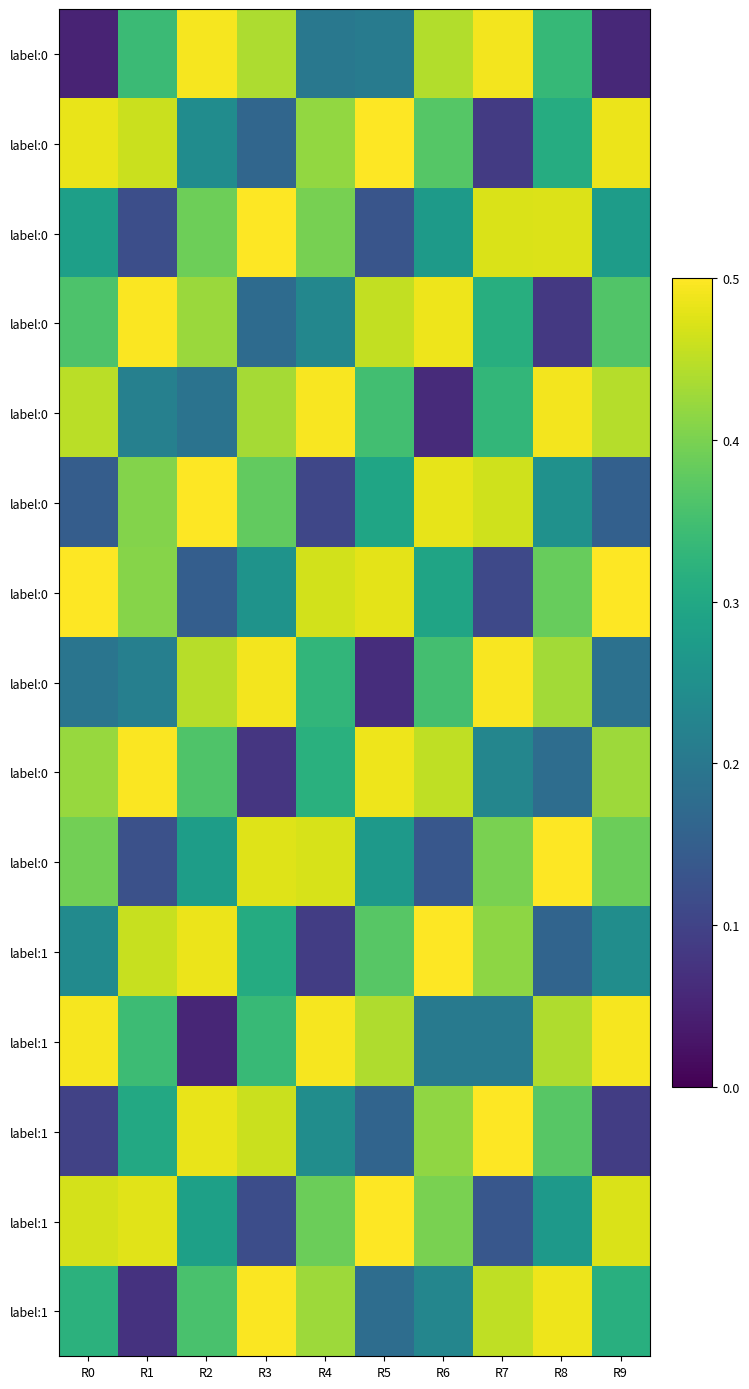

Count the number of data series in this chart.

15